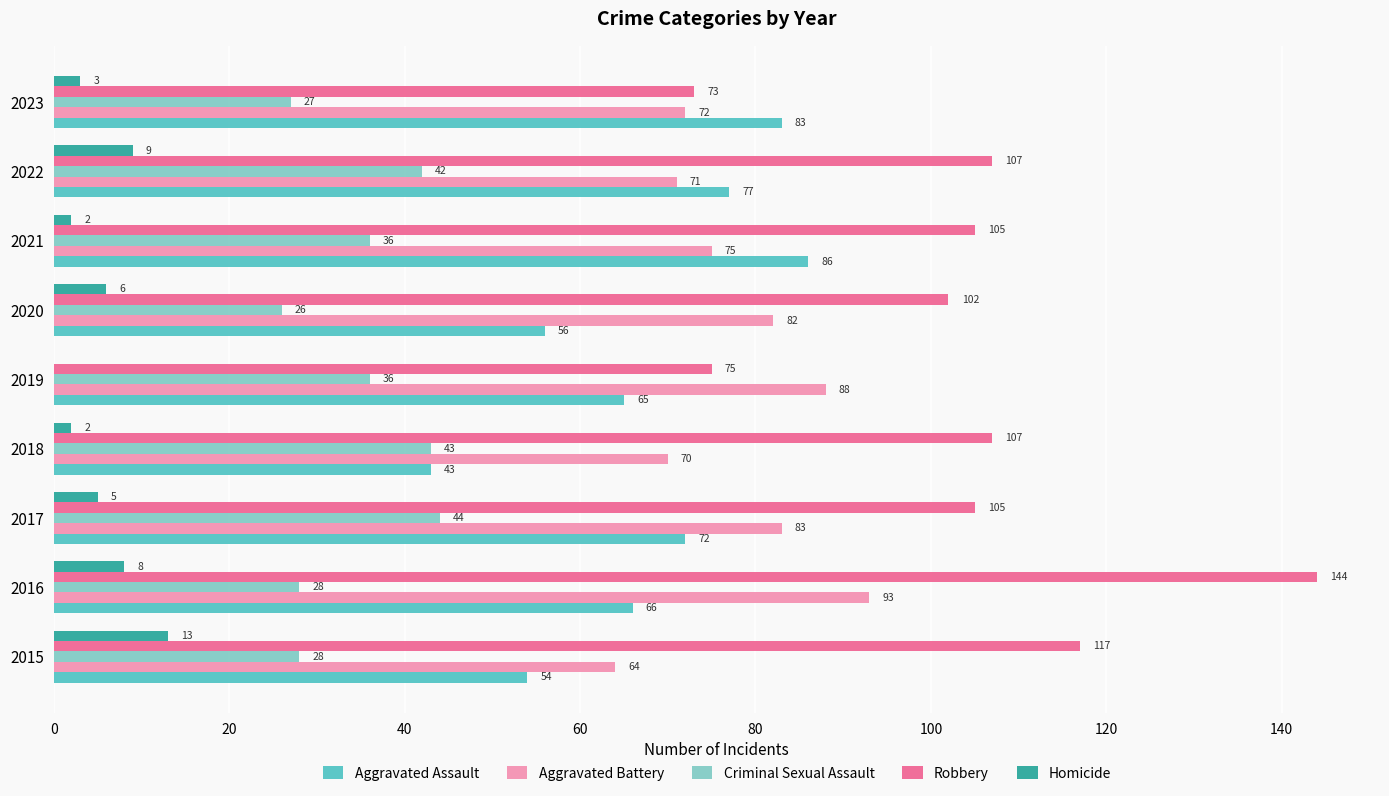

How many positive values does the Homicide series have?

8